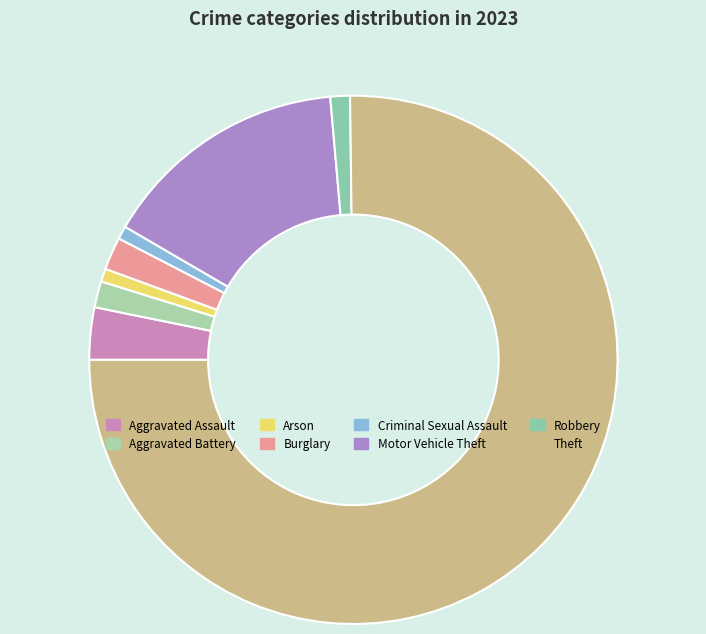

Does Theft account for over 50% of the chart?

Yes